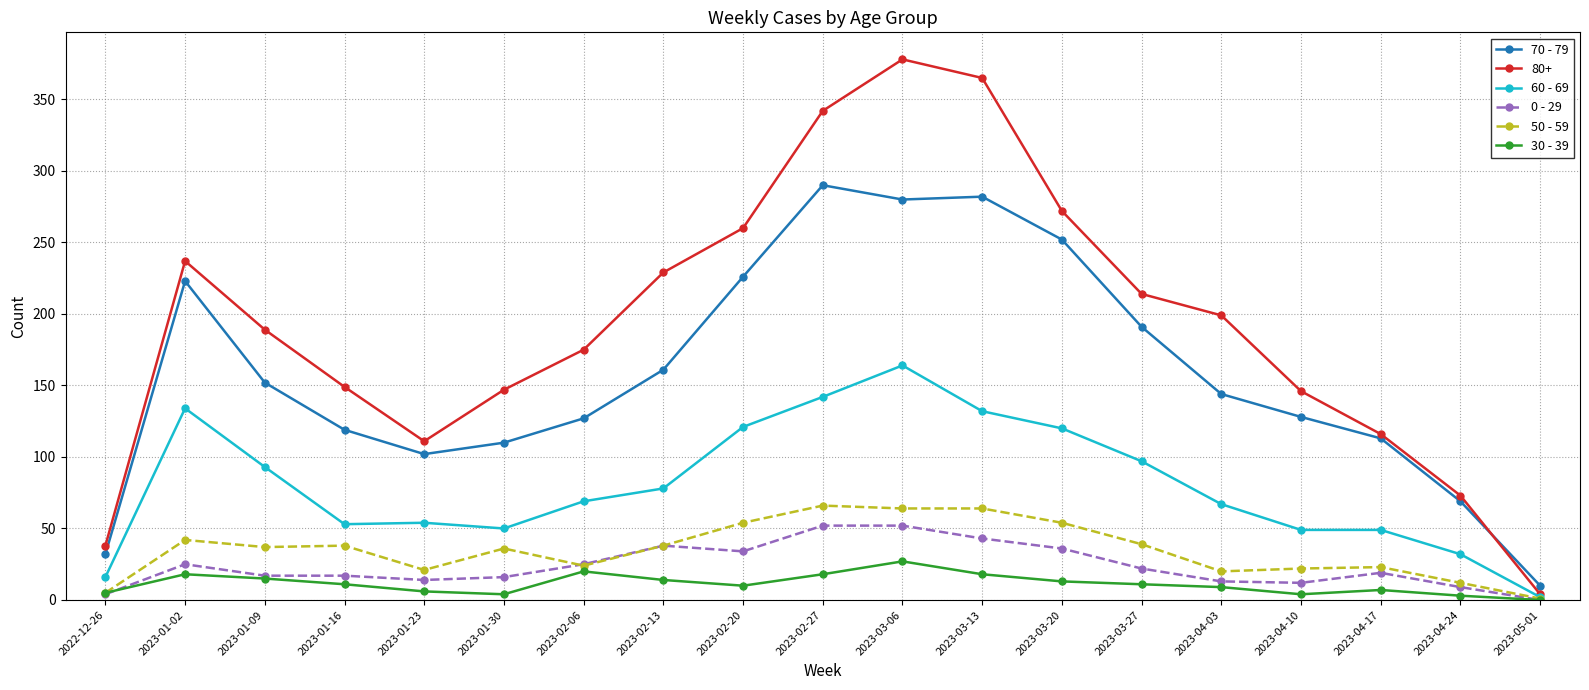

True or false: 30 - 39 has more than 1 interior local peaks.

True